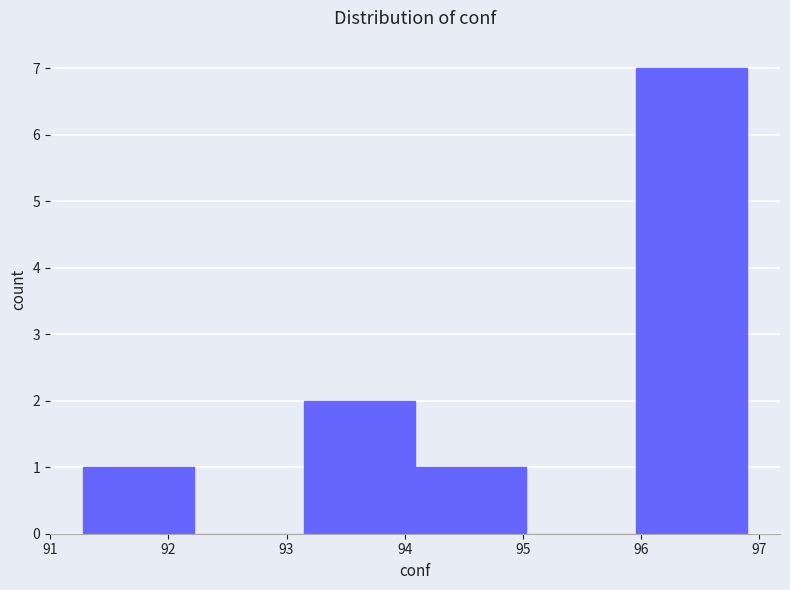

Reading left to right, list every bar in this chart as the range it spans on the x-axis followed by its height. Neither the bar edges nor the heights are printed on the chart, so give them approximately, as read against the axes.

91.3 to 92.2: 1
92.2 to 93.2: 0
93.2 to 94.1: 2
94.1 to 95.0: 1
95.0 to 96.0: 0
96.0 to 96.9: 7